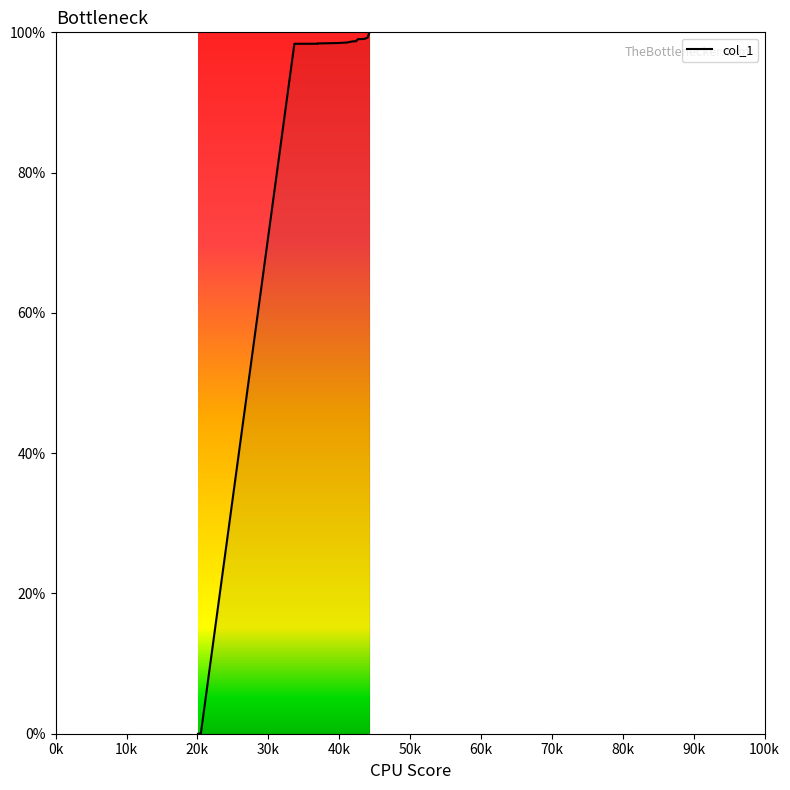

Does the chart have visible grid lines?

No